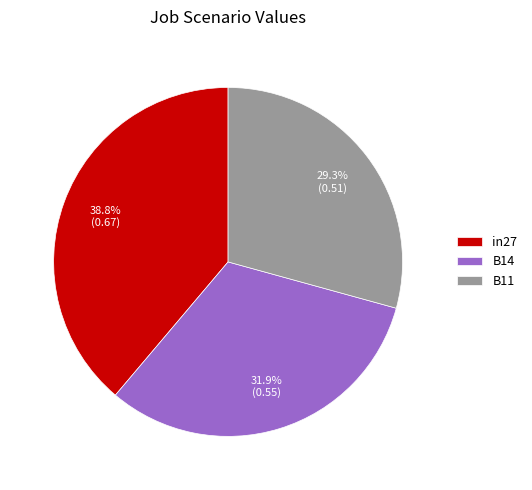

Do B14 and in27 together represent more than half of the pie?

Yes